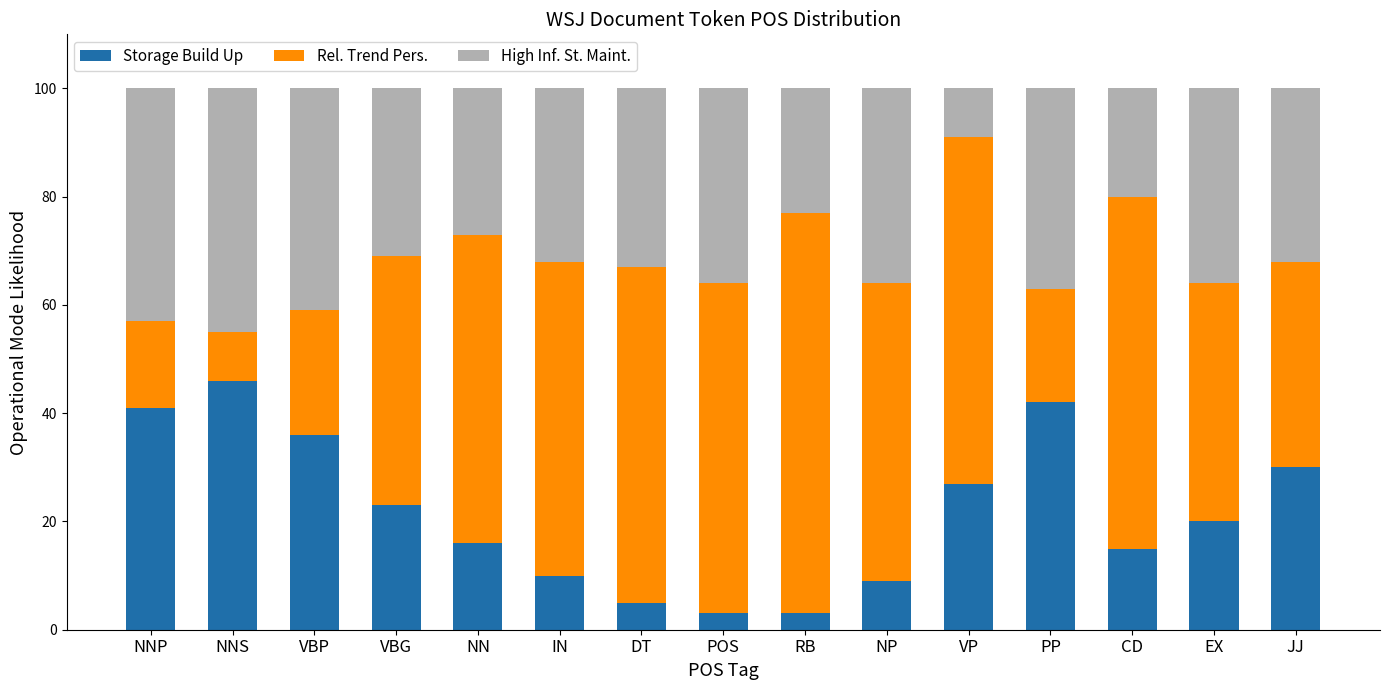

What is the sum of all Storage Build Up values?

326